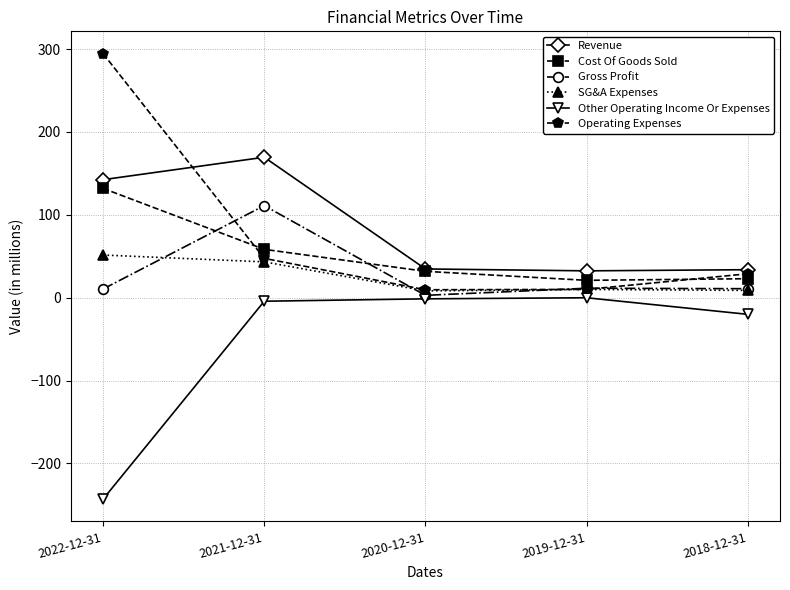

What is the value of the Revenue point at the 5th from the left?

33.8